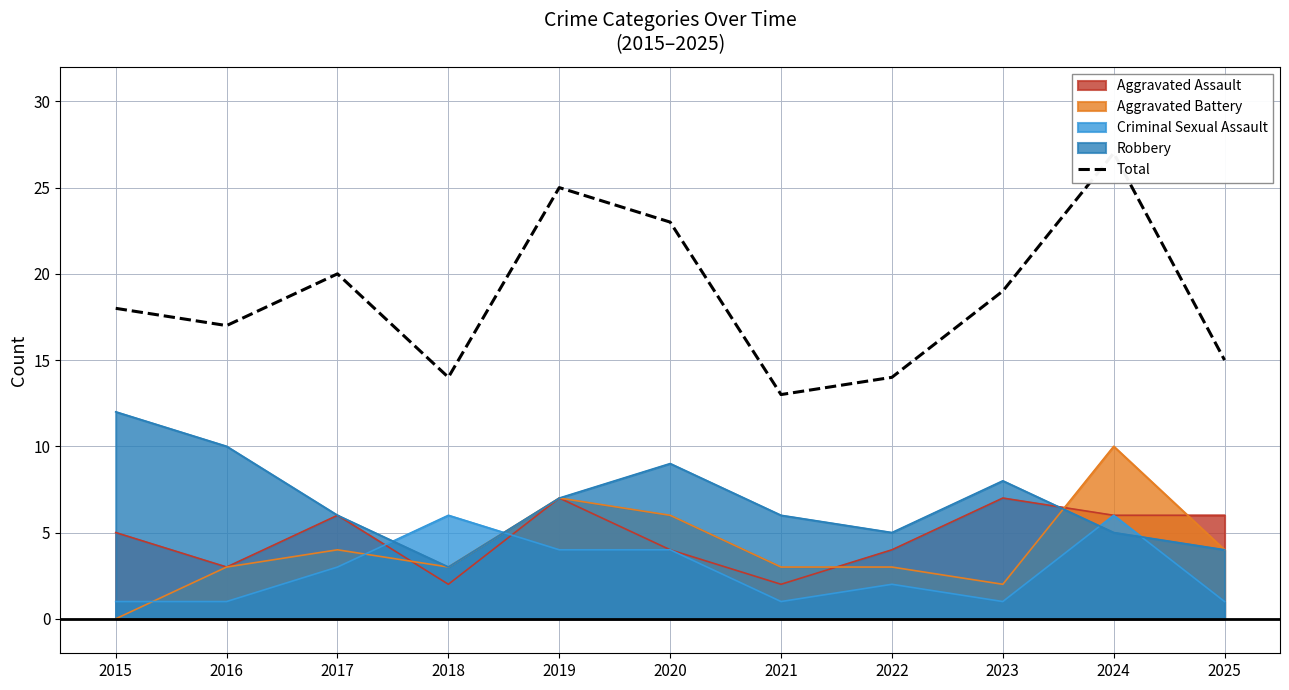

How many points are higher than both their immediate neighbors (excluding endpoints)?

3